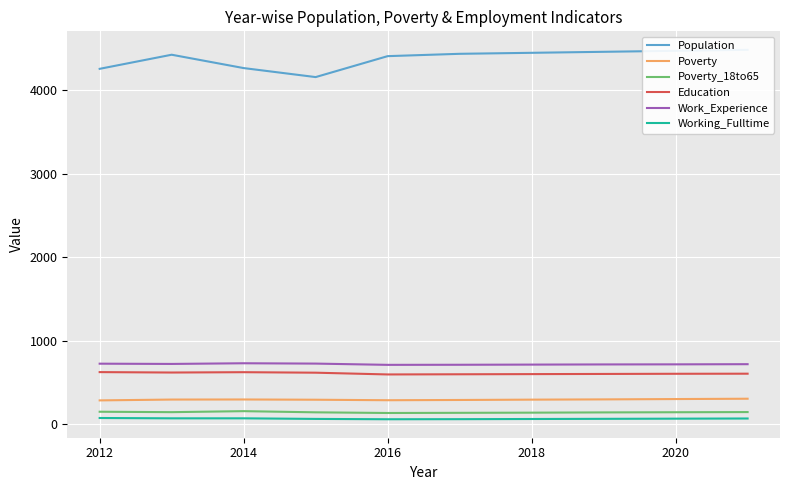

The Poverty_18to65 series shows 133 at 2016. True or false?

True